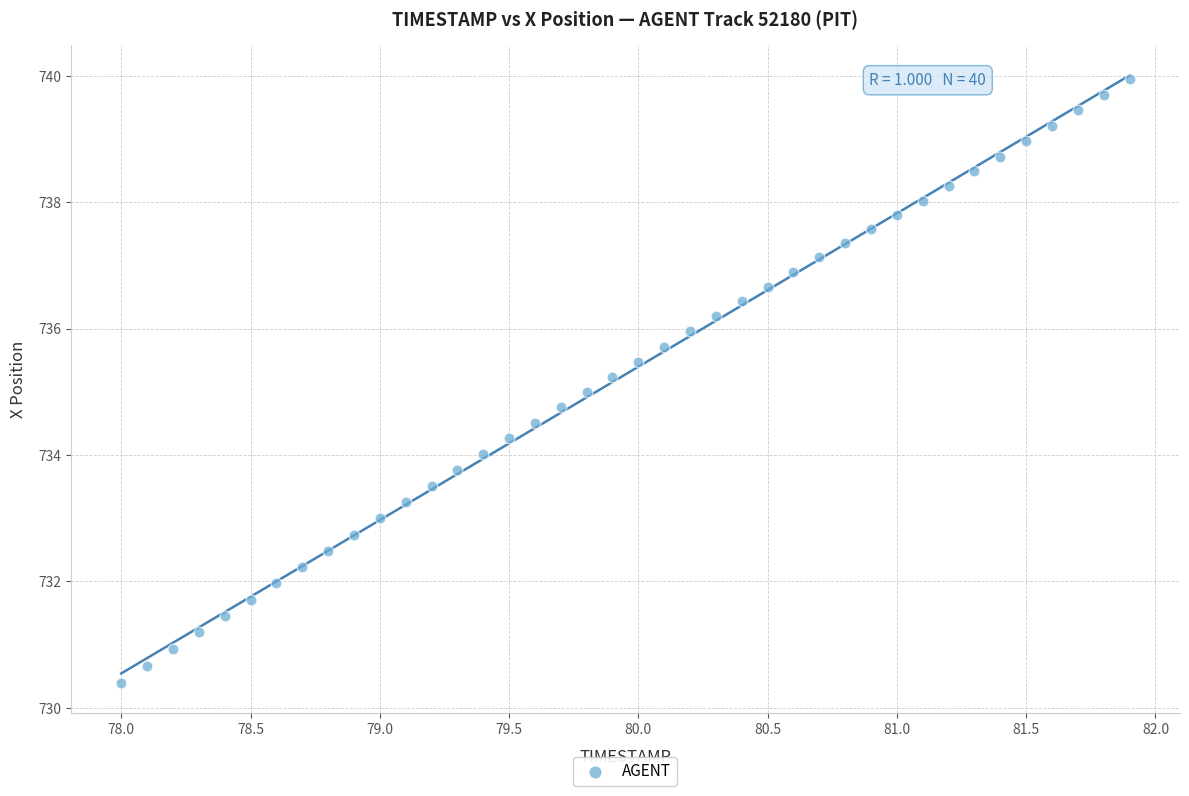

What is the range of Y values (max minus min)?

9.6